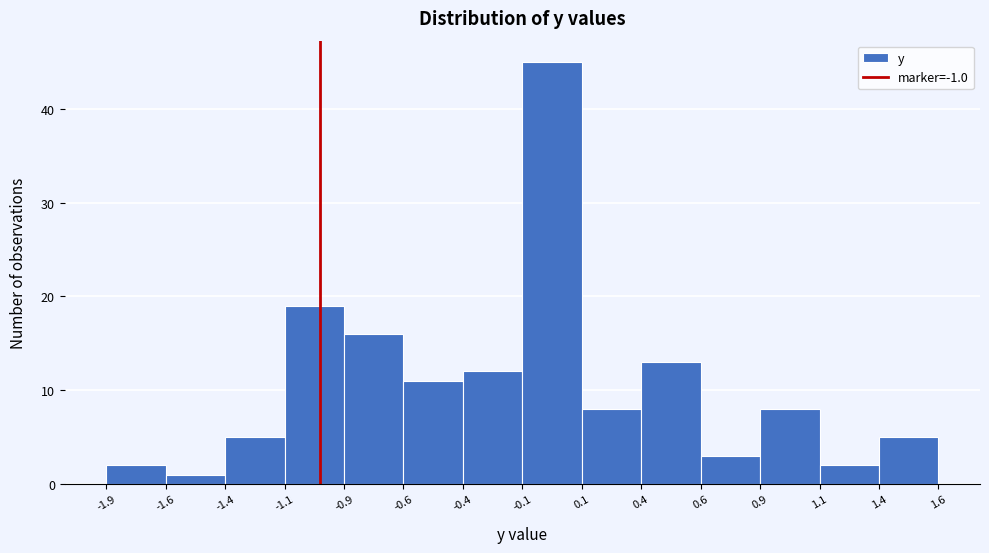

Reading left to right, list all the values displayed in this chart.

2	1	5	19	16	11	12	45	8	13	3	8	2	5